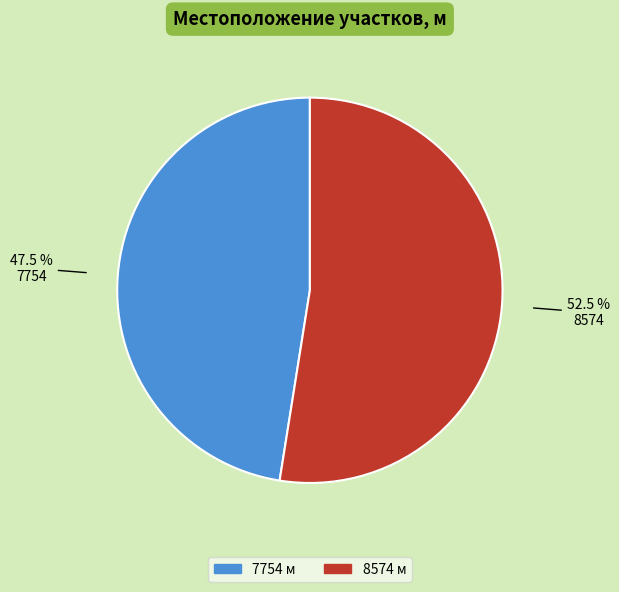

Which category has the biggest portion of the pie?

8574